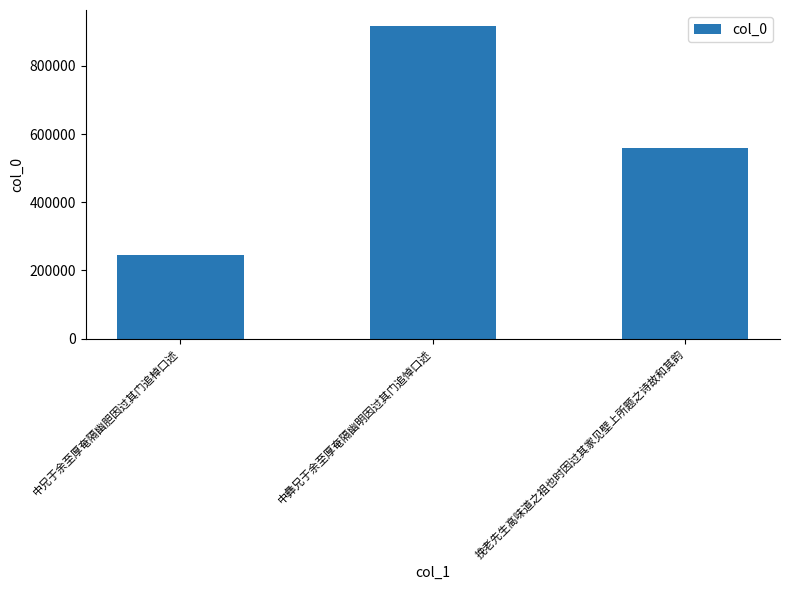

What is the change in value from 中兄于余至厚奄隔幽胆因过其门追棹口述 to 挽老先生高味道之祖也时因过其家见壁上所题之诗故和其韵?

+314850